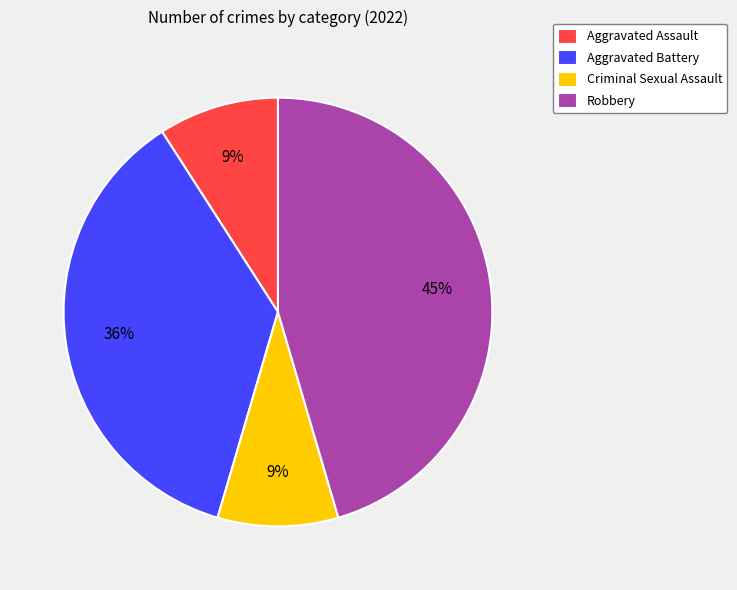

Is there any slice that represents more than half of the pie?

No